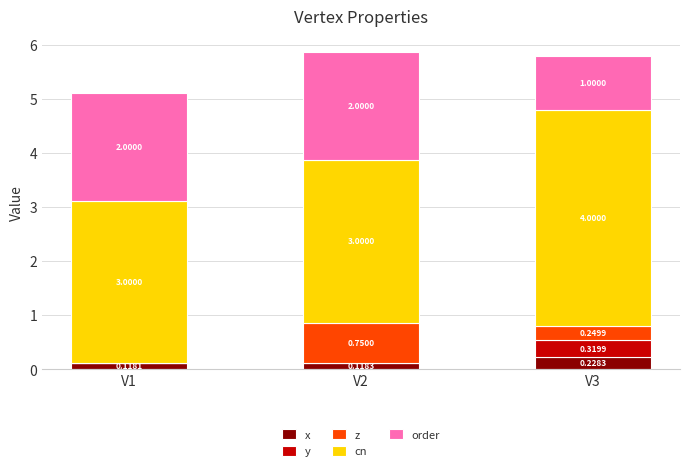

What are all the series names shown in the legend?

x, y, z, cn, order